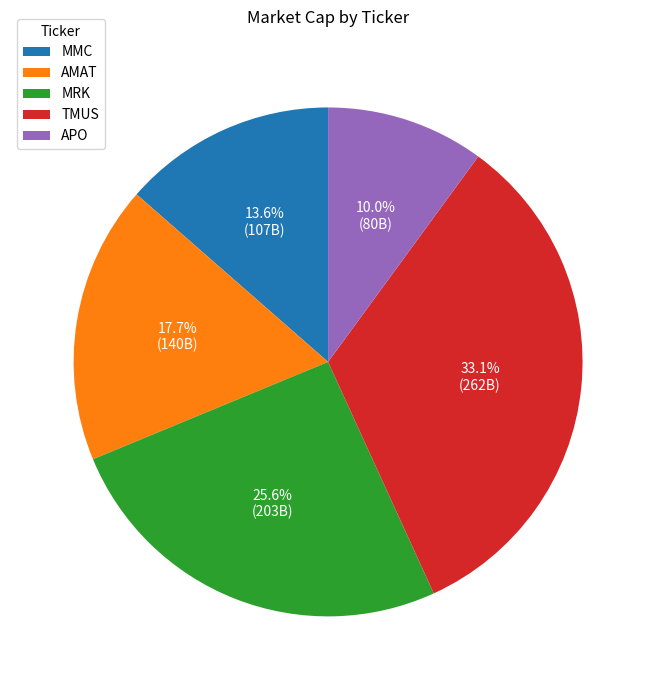

Is there a majority slice in this chart?

No